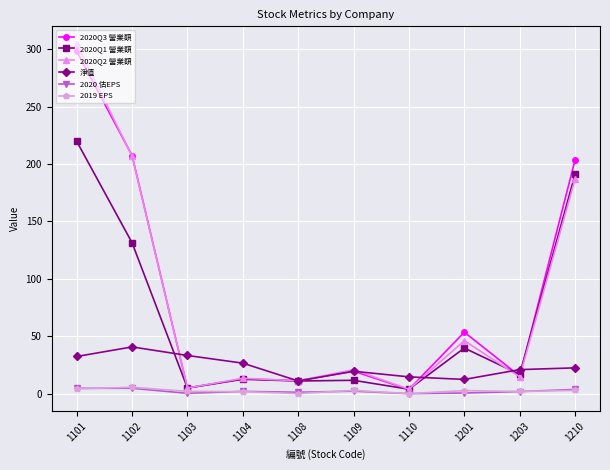

At which category is the sum across all series the highest?

1101